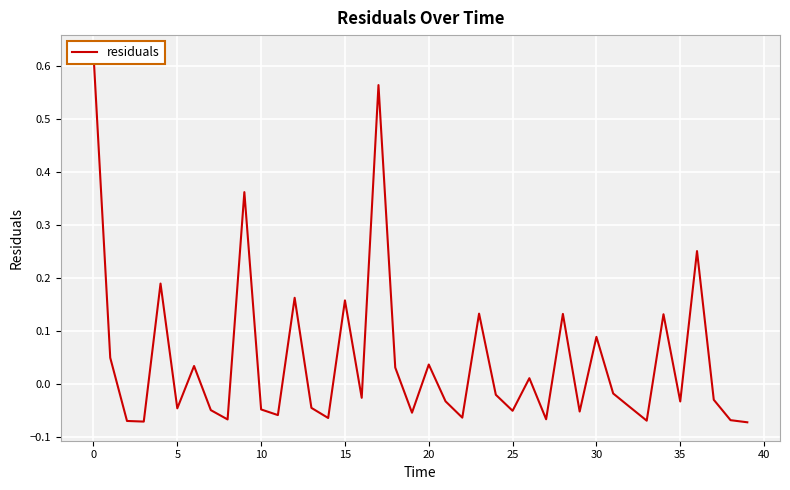

What is the label of the 14th point from the left?

13